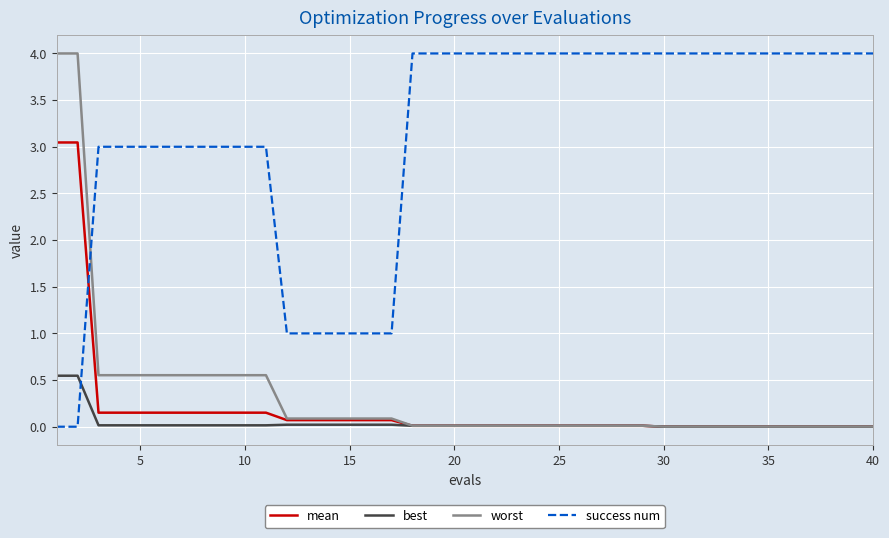

What is the maximum value shown in the chart?

4.0